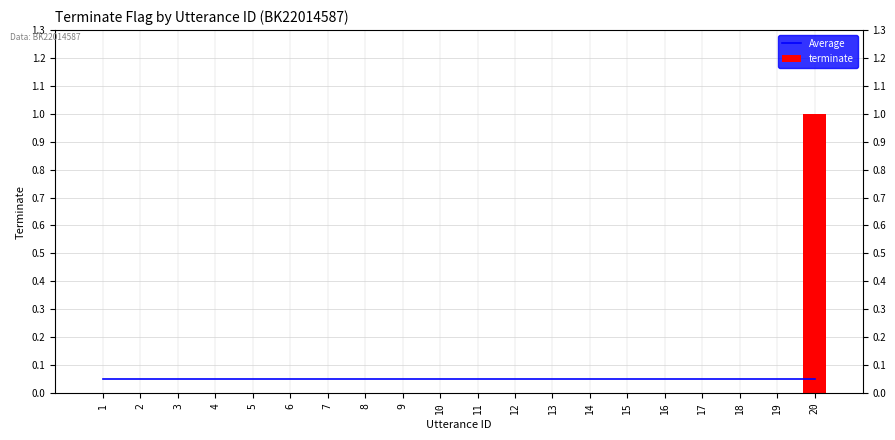

What is the highest value of the Average series?

0.1